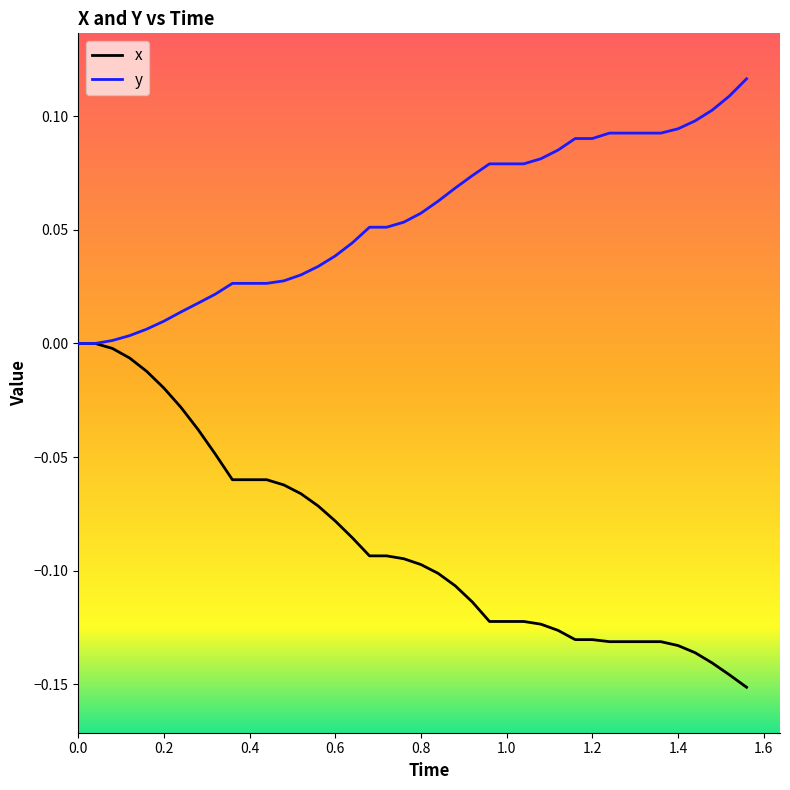

Which series has the largest range (max minus min)?

x